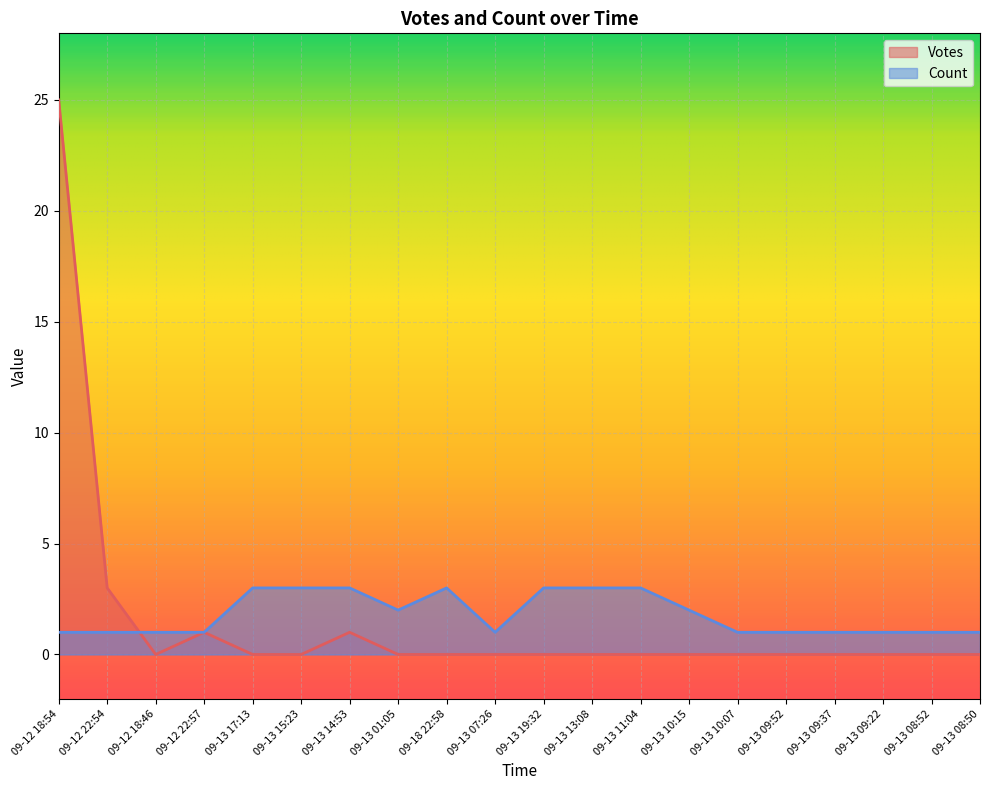

What position from the right is 09-13 10:07?

6